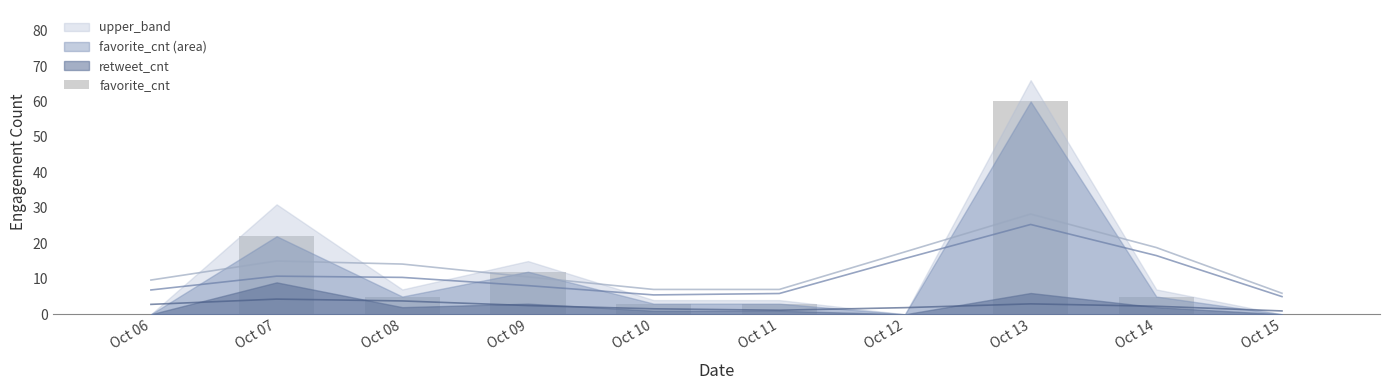

Are the bars grouped side by side (vs. stacked)?

No